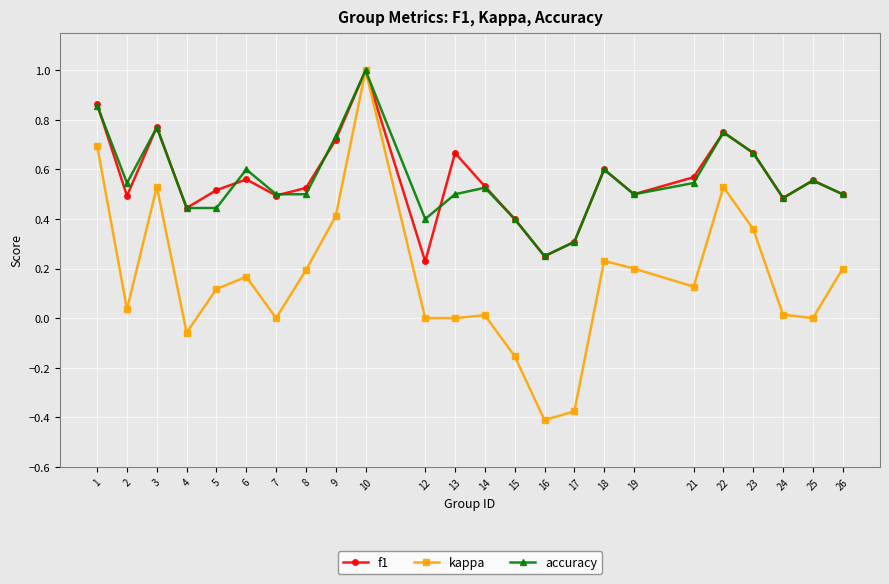

The accuracy series shows 1.1 at 9. True or false?

False